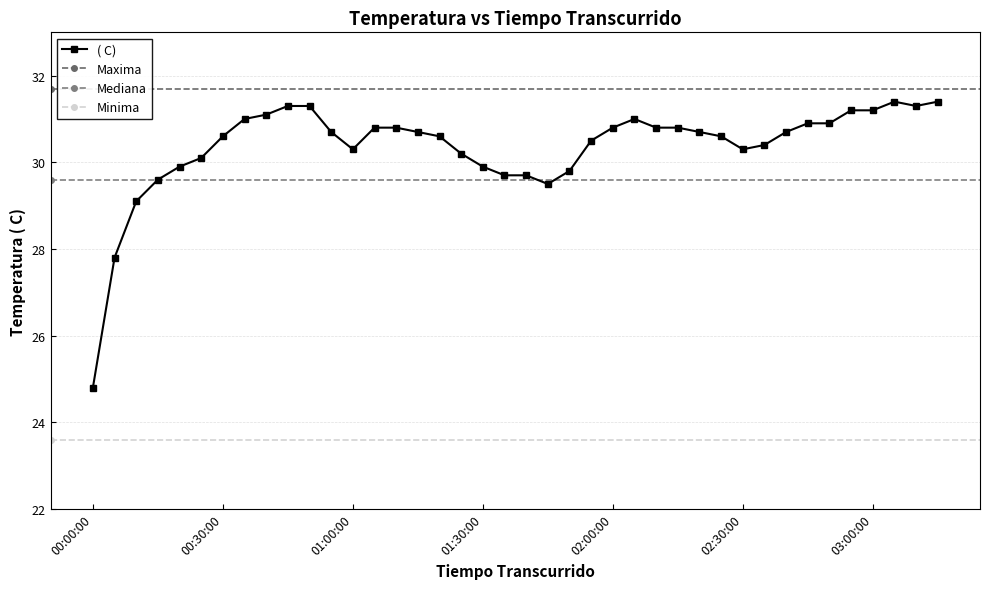

Rank the categories by value from highest to lowest.

03:05:00, 03:15:00, 00:45:00, 00:50:00, 03:10:00, 02:55:00, 03:00:00, 00:40:00, 00:35:00, 02:05:00, 02:45:00, 02:50:00, 01:05:00, 01:10:00, 02:00:00, 02:10:00, 02:15:00, 00:55:00, 01:15:00, 02:20:00, 02:40:00, 00:30:00, 01:20:00, 02:25:00, 01:55:00, 02:35:00, 01:00:00, 02:30:00, 01:25:00, 00:25:00, 00:20:00, 01:30:00, 01:50:00, 01:35:00, 01:40:00, 00:15:00, 01:45:00, 00:10:00, 00:05:00, 00:00:00